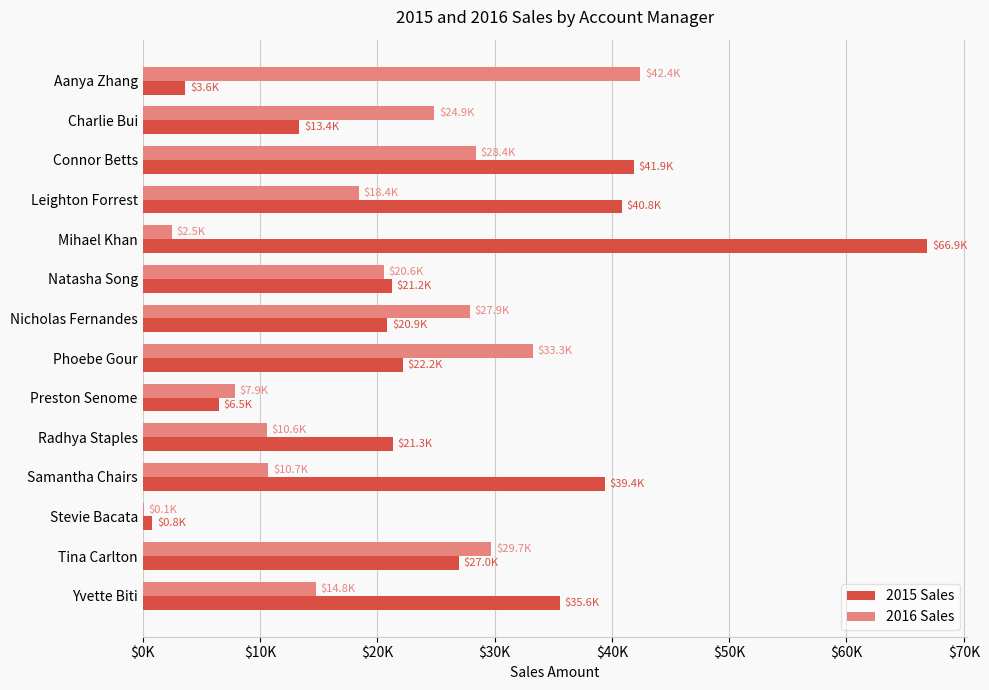

What position from the right is Stevie Bacata?

3